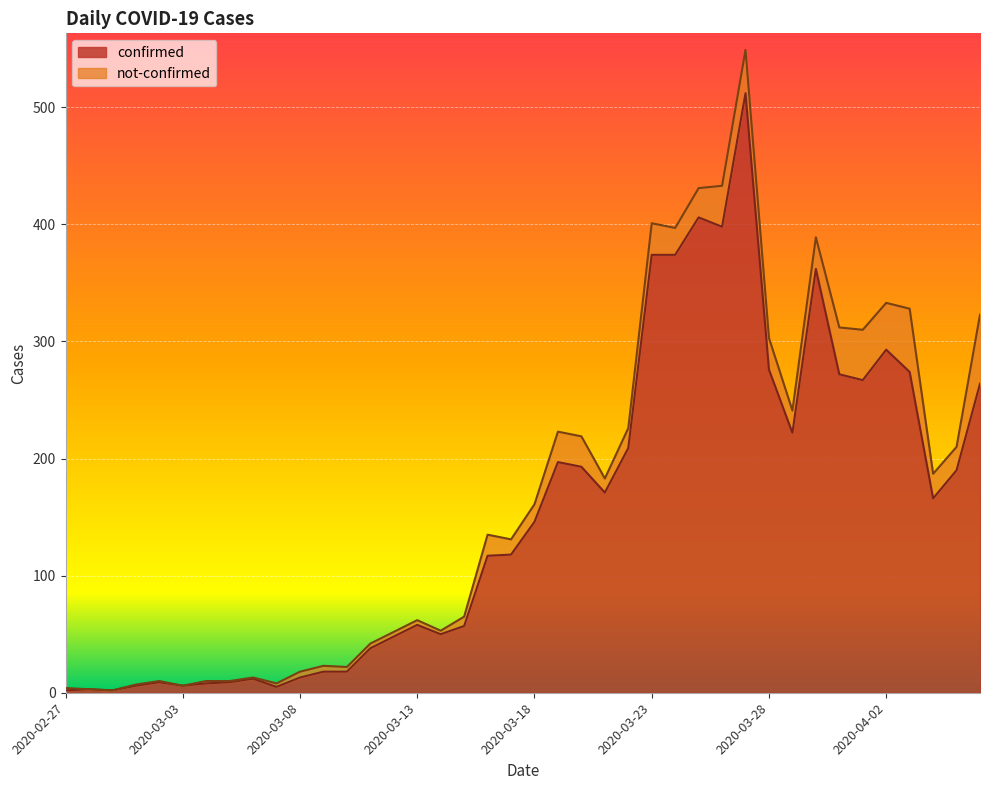

At which category does the data reach its first local peak?

2020-02-28